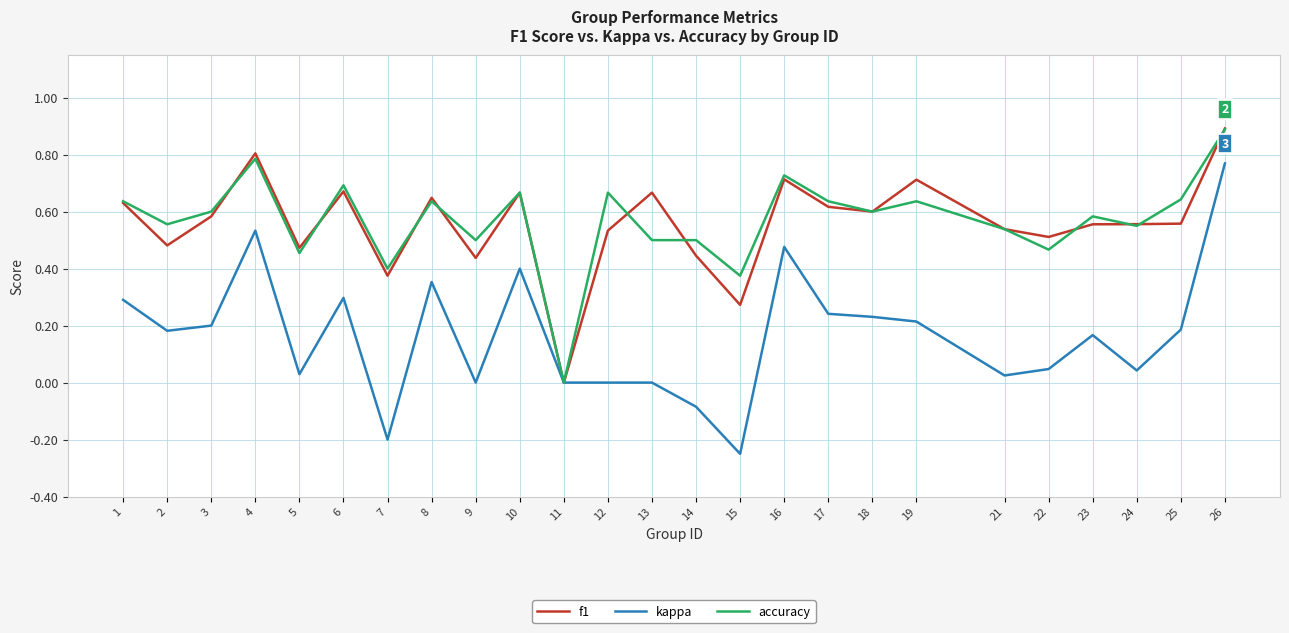

What is the greatest value displayed?

0.9